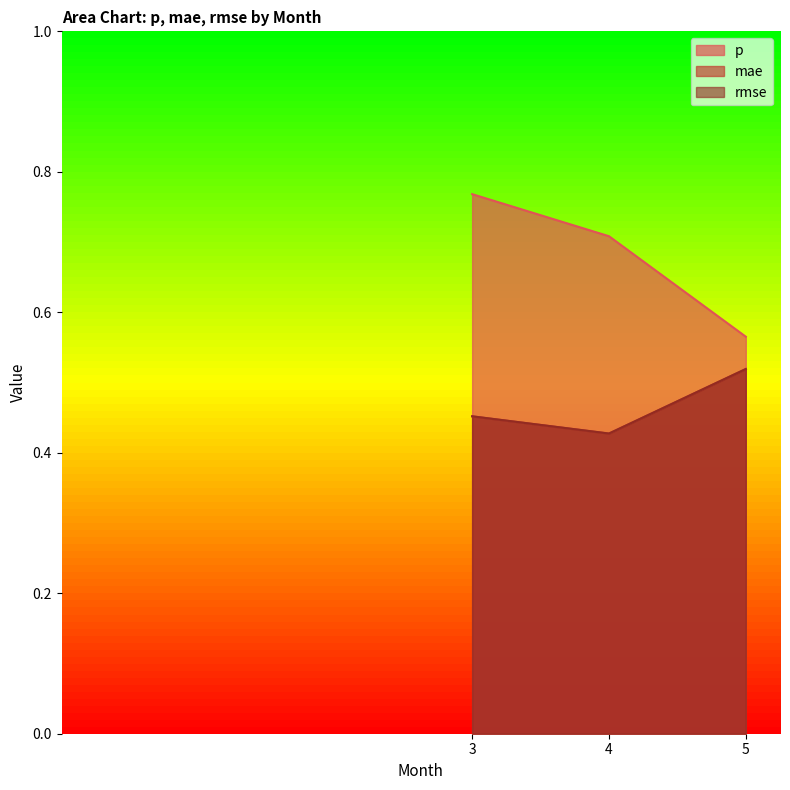

The value of p at 4 is 0.7. True or false?

True